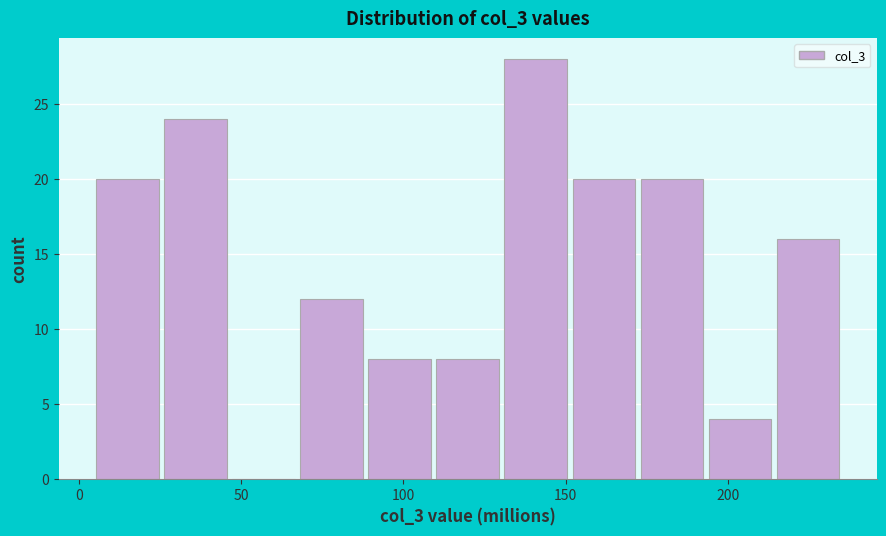

Reading left to right, transcribe this chart: for each bar, give the range it covers on the x-axis and its height. Neither the bar edges nor the heights are printed on the chart, so give them approximately, as read against the axes.

5 to 25: 20
25 to 45: 24
45 to 65: 0
65 to 90: 12
90 to 110: 8
110 to 130: 8
130 to 150: 28
150 to 170: 20
170 to 195: 20
195 to 215: 4
215 to 235: 16